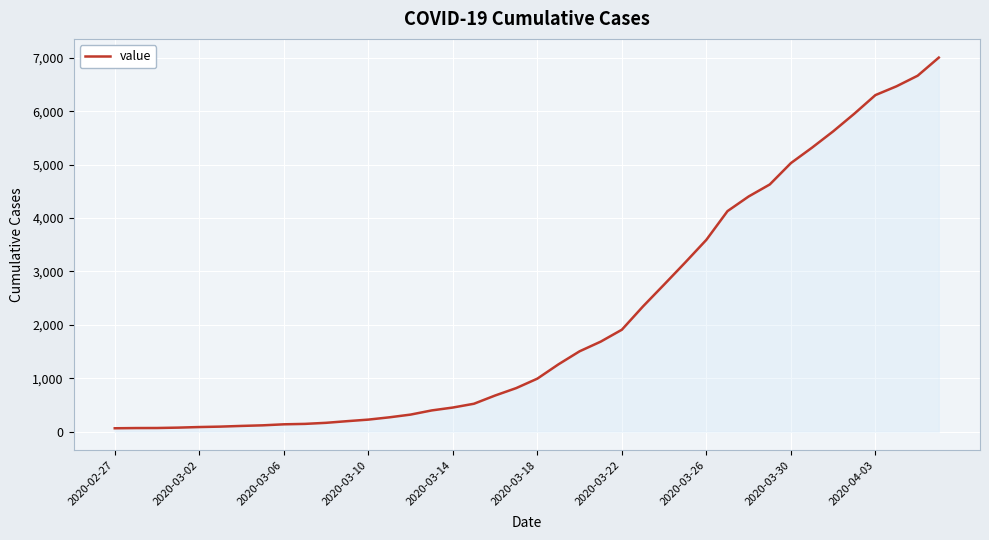

What is the greatest value displayed?

7003